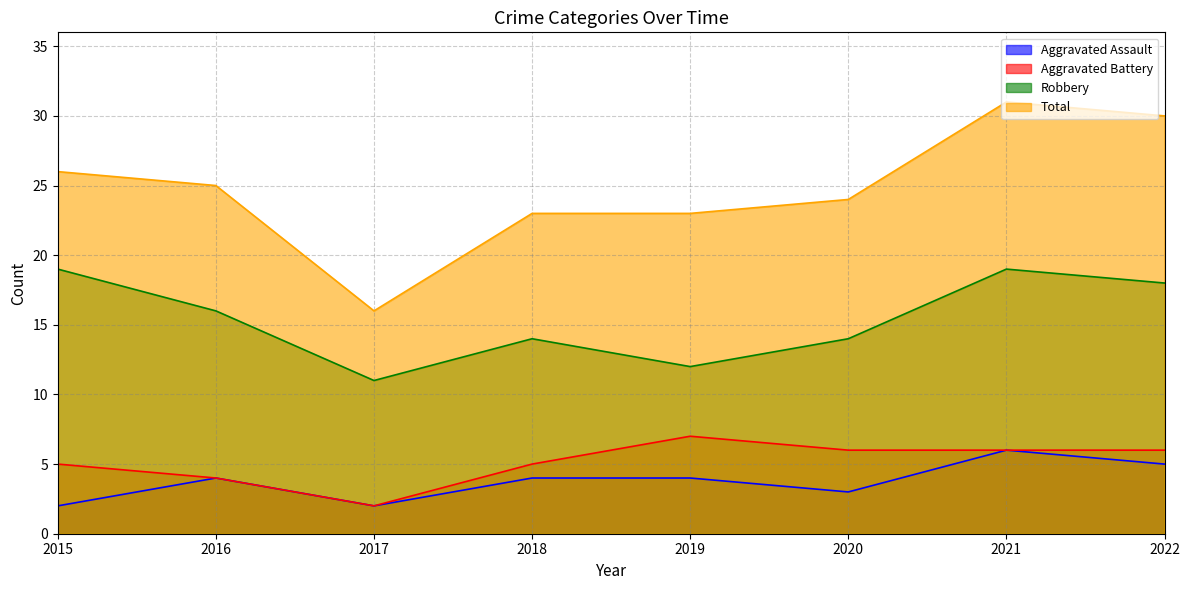

What is the difference between the maximum and minimum values in the Aggravated Assault series?

4